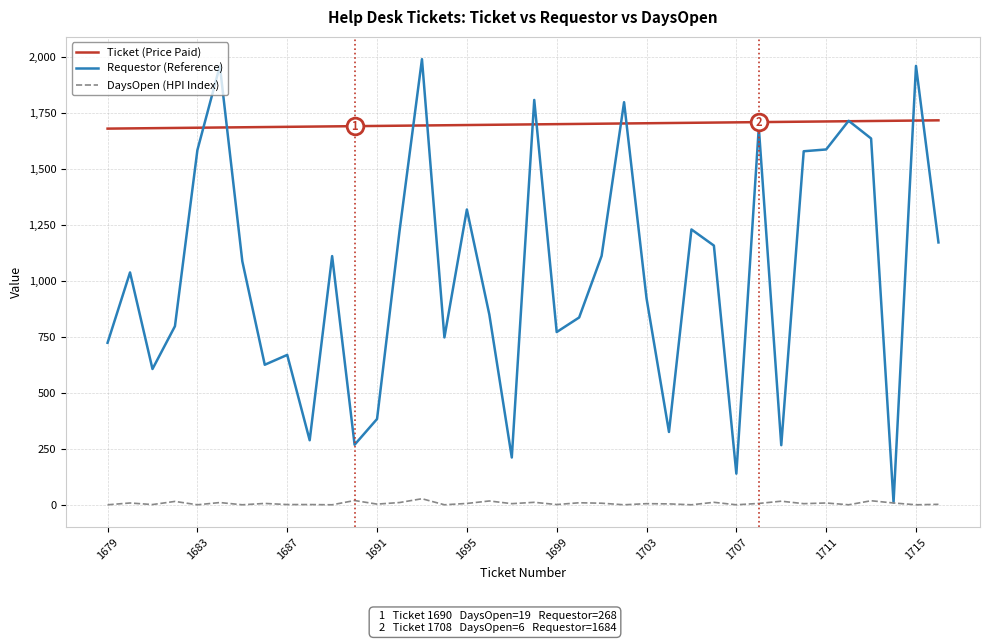

List the series in order of their peak value, lowest first.

DaysOpen (HPI Index), Ticket (Price Paid), Requestor (Reference)